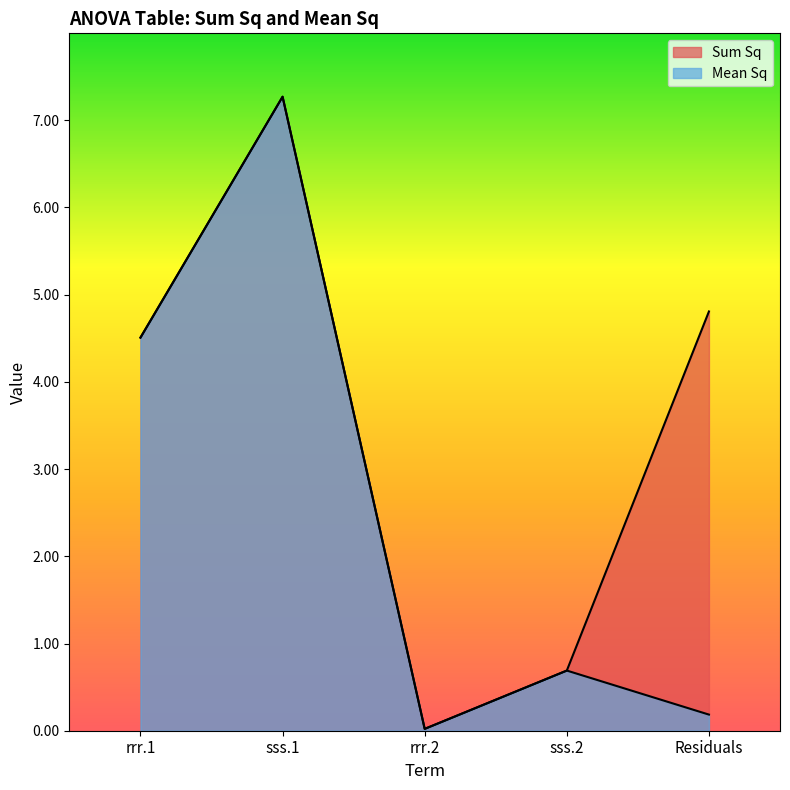

At which category is the sum across all series the highest?

sss.1